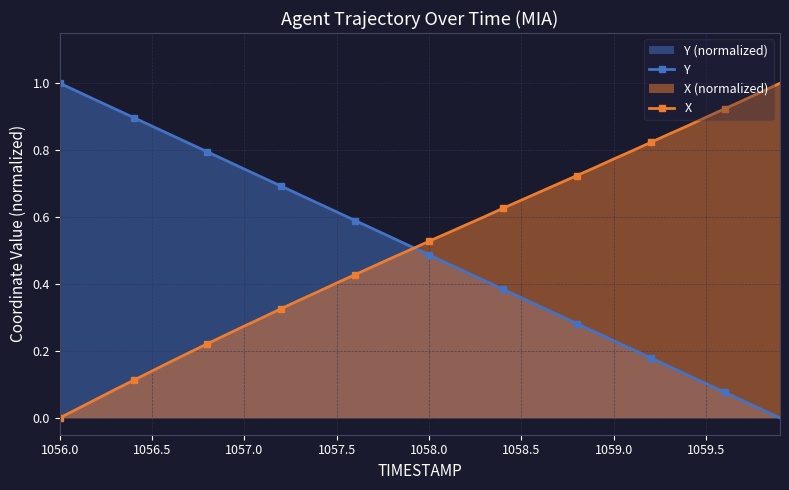

Which category has the highest value across all series?

1056.0